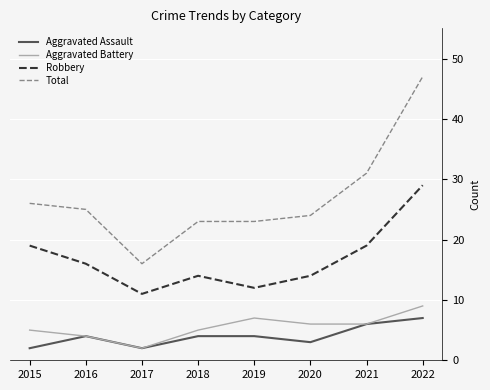

What is the total value across all series at 2018?

46